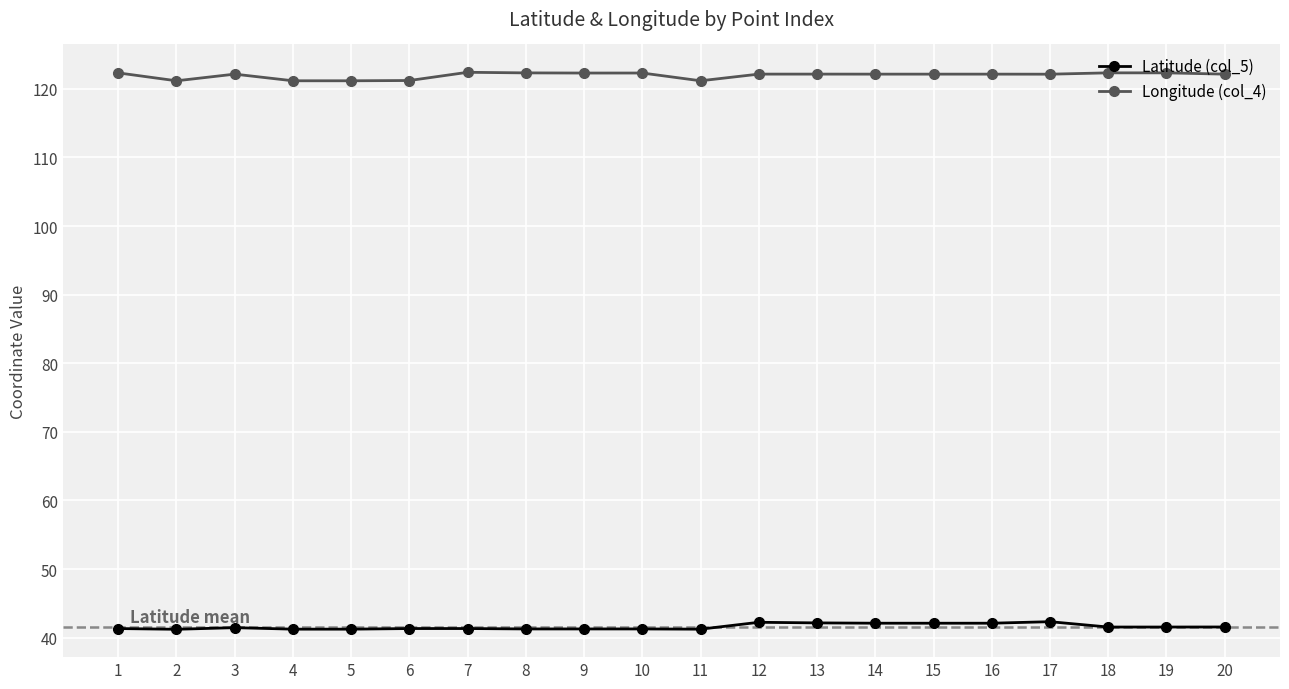

At how many categories does at least one series exceed 94?

20